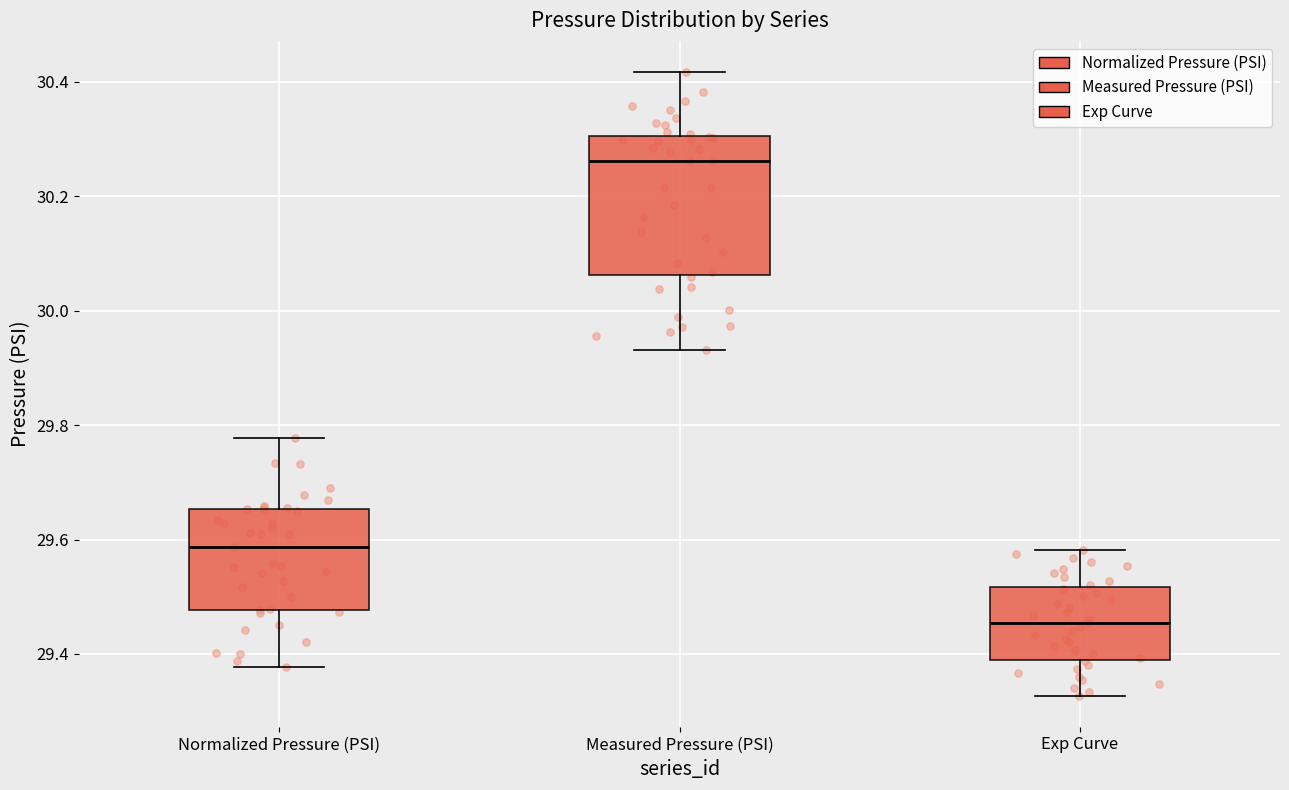

Which box's median line is the lowest?

Exp Curve